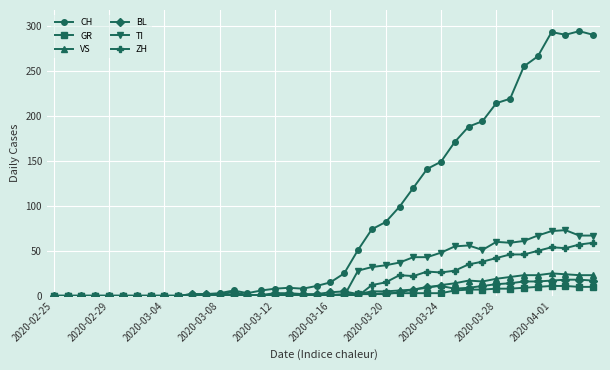

What is the value of the ZH point at the 39th from the left?

57